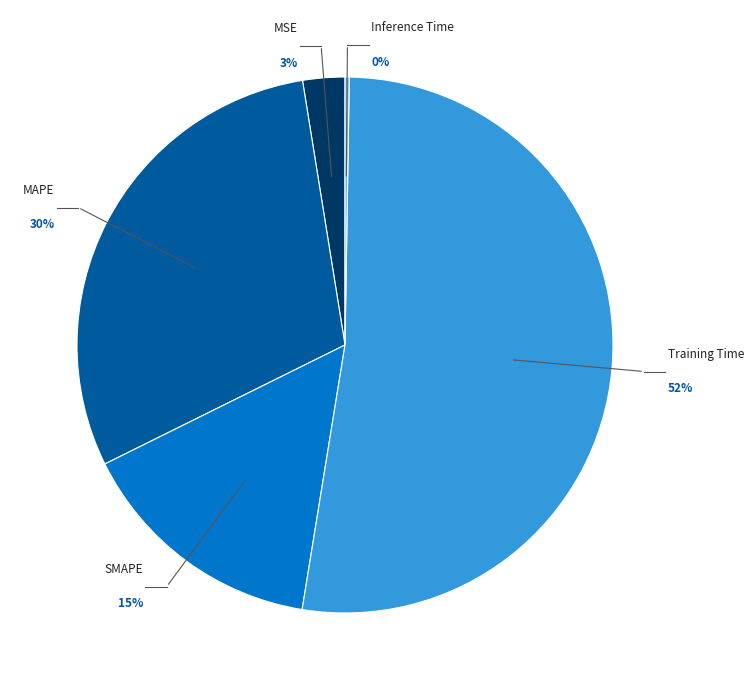

What is the ratio of the value at MSE to the value at MAPE?

0.1